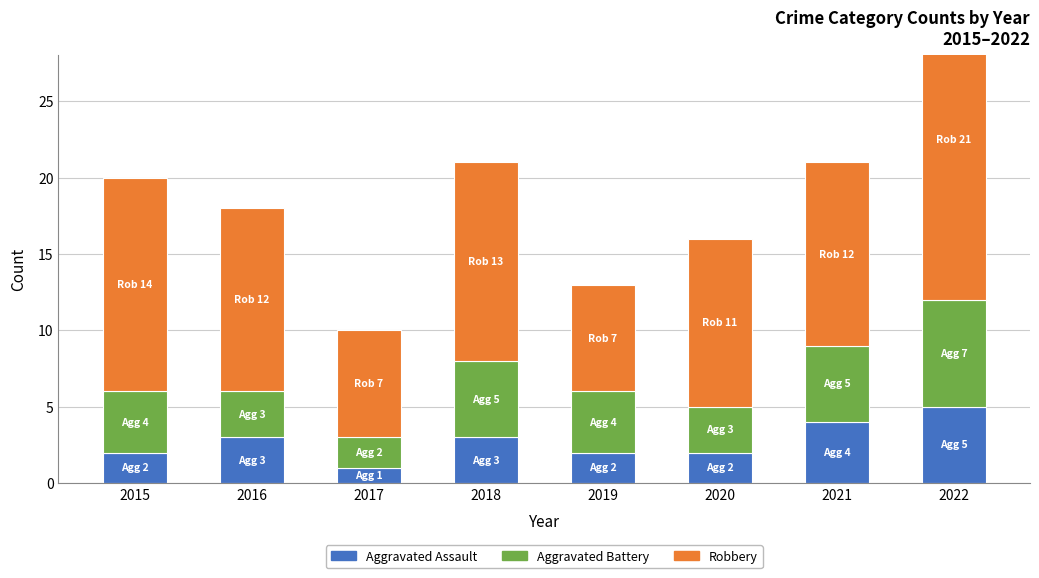

The value of Robbery at 2020 is 14. True or false?

False